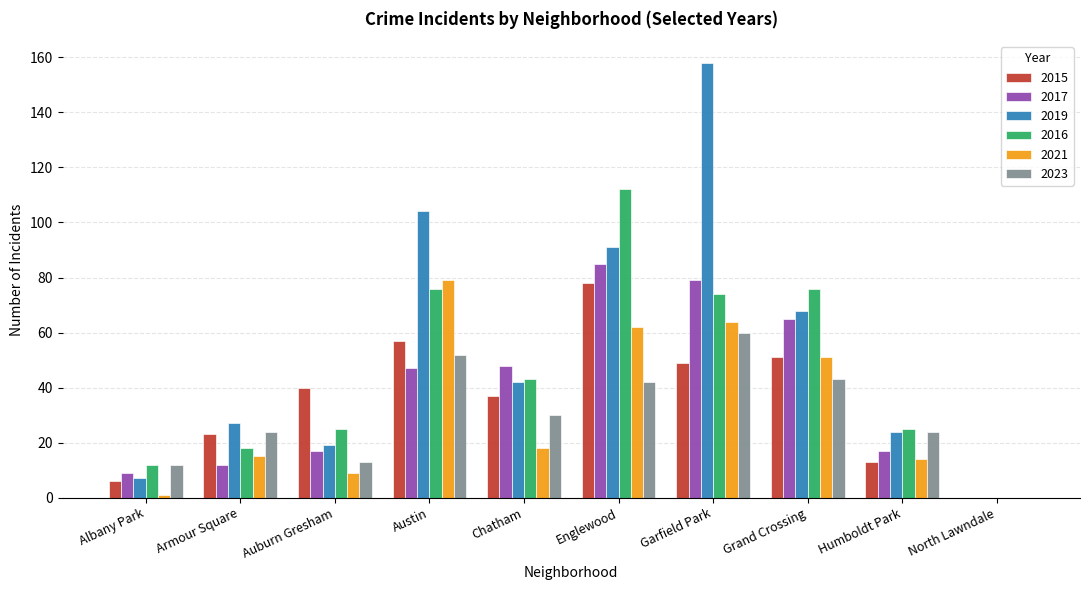

Is the value of 2023 at Chatham greater than the value of 2017 at Englewood?

No